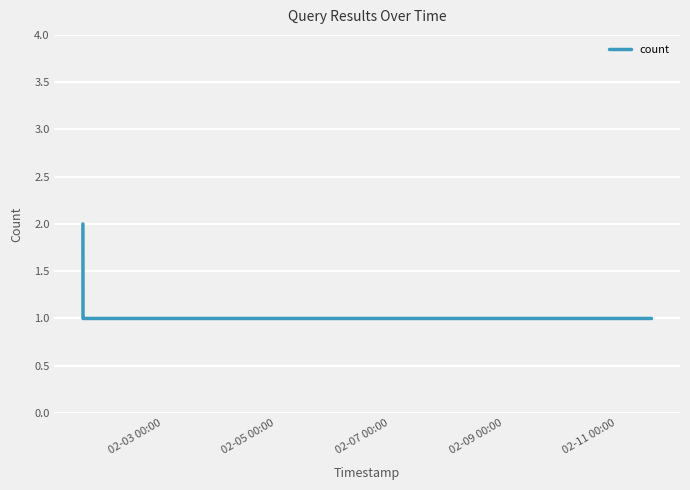

True or false: the data has more than 2 interior local peaks.

False